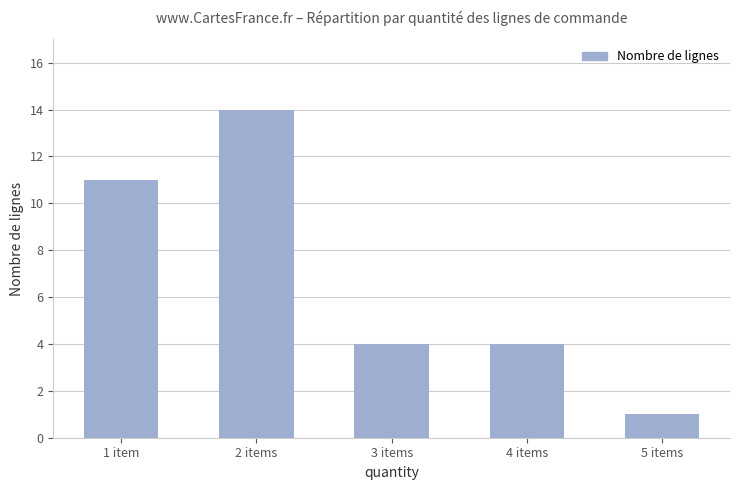

Which category has the lowest value across all series?

5 items